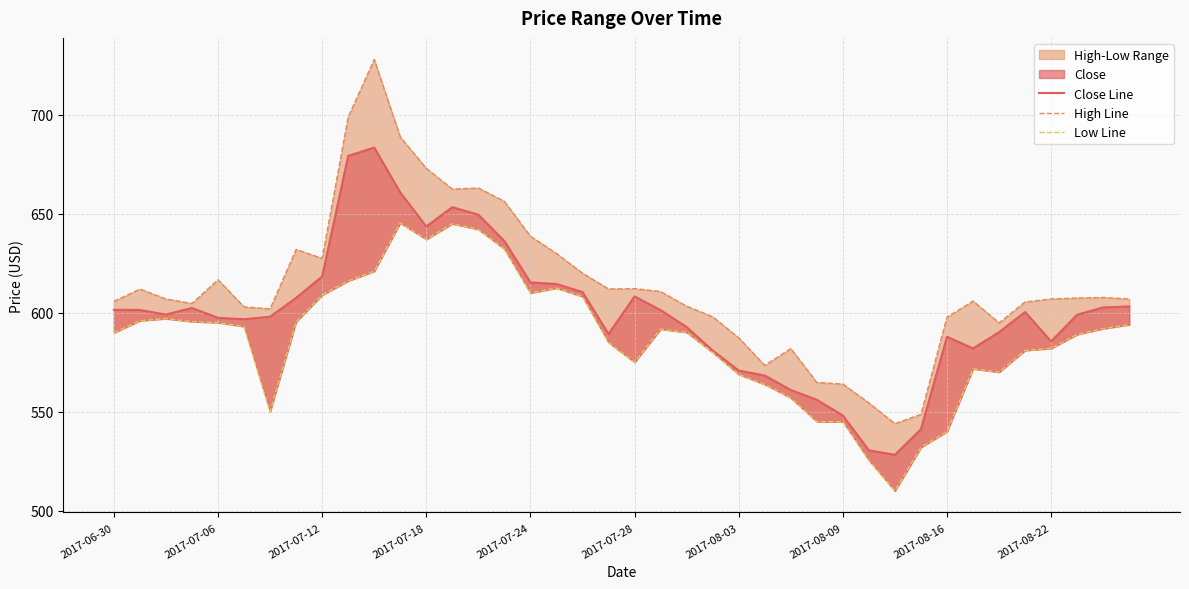

Reading left to right, what are all the values shown in this chart?

Close Line: 601.5	601.5	599.1	602.5	597.5	596.8	598.0	607.5	618.4	679.2	683.5	660.8	643.6	653.4	649.5	636.2	615.4	614.5	610.5	589.3	608.2	601.4	592.8	581.0	570.8	568.3	561.0	556.0	548.1	530.5	528.2	541.2	587.9	582.0	590.2	600.4	585.5	599.0	602.7	603.2
High Line: 605.8	612.0	607.0	604.7	616.7	603.0	602.0	632.0	627.5	698.9	728.0	688.9	673.0	662.5	663.0	656.3	638.6	630.0	620.0	612.0	612.2	610.8	603.4	598.0	587.4	573.4	582.0	564.8	564.0	554.5	544.0	548.7	597.8	606.0	594.9	605.5	607.0	607.5	607.8	607.0
Low Line: 589.9	596.0	597.0	595.5	595.0	593.1	550.0	595.5	609.0	616.1	621.0	645.4	637.1	645.0	642.1	632.2	610.0	612.5	608.2	585.0	575.0	591.8	590.1	580.0	568.9	563.8	557.0	545.0	545.0	525.5	510.0	532.0	540.0	571.7	570.0	581.0	582.0	589.0	592.0	594.0